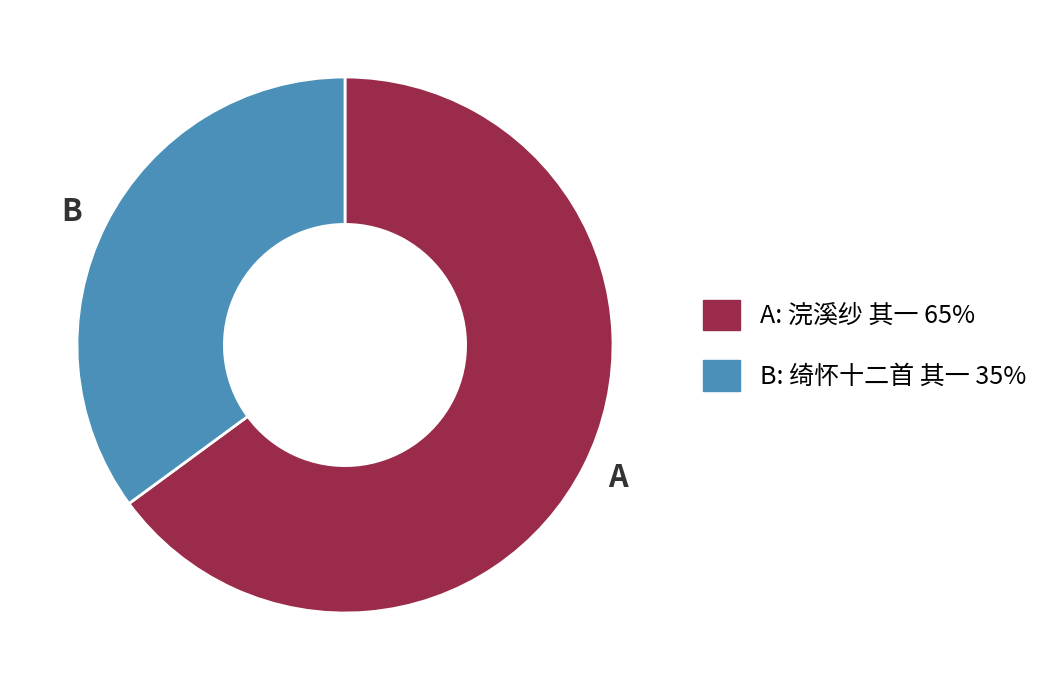

Which slice is the smallest?

B: 绮怀十二首 其一 35%